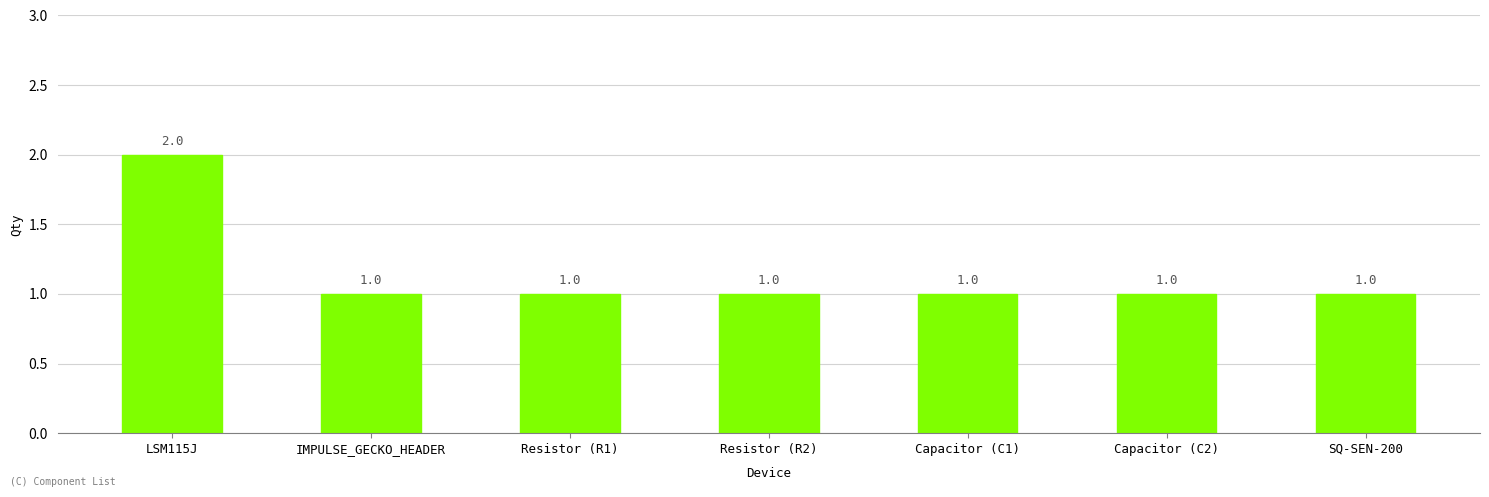

What is the label of the 6th bar from the right?

IMPULSE_GECKO_HEADER